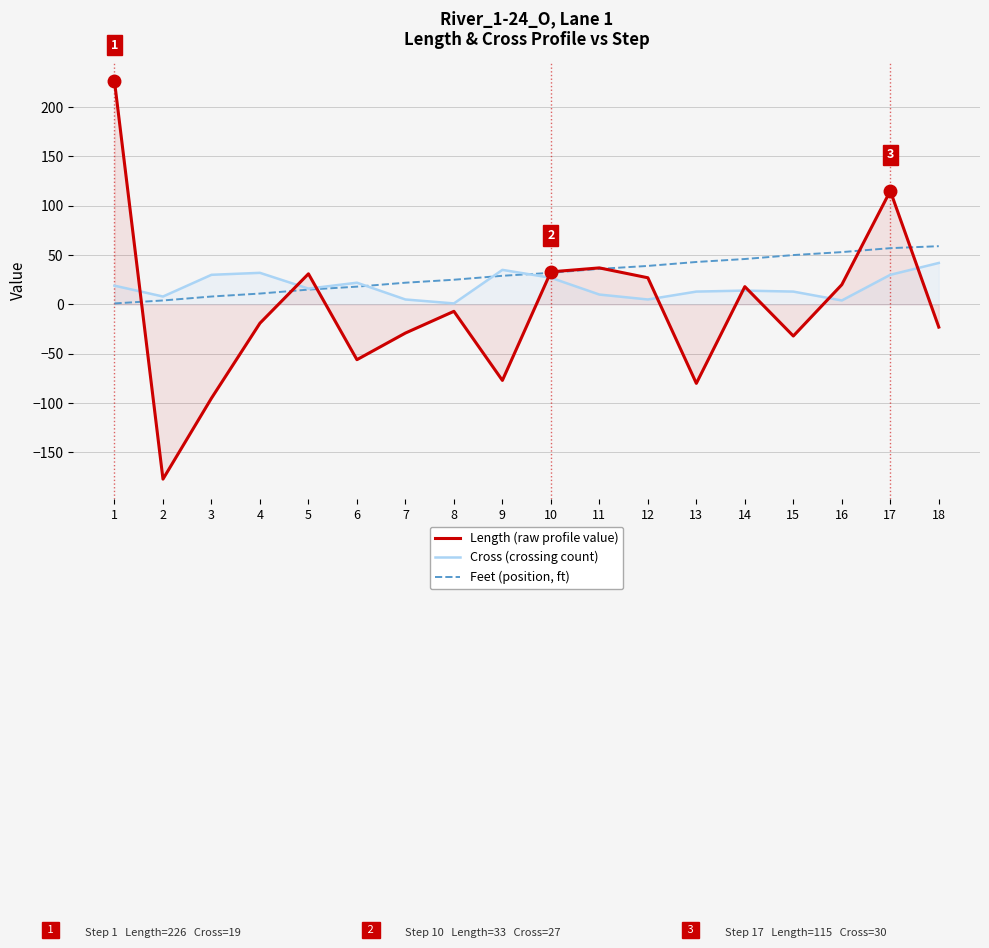

At how many categories does at least one series exceed -98?

18